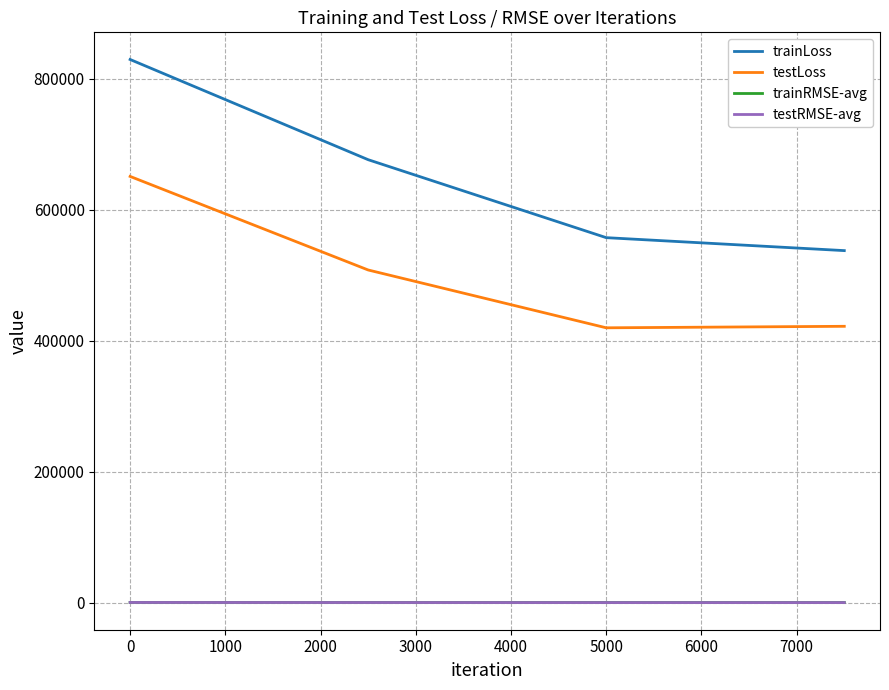

True or false: testLoss and trainRMSE-avg cross at least once.

False